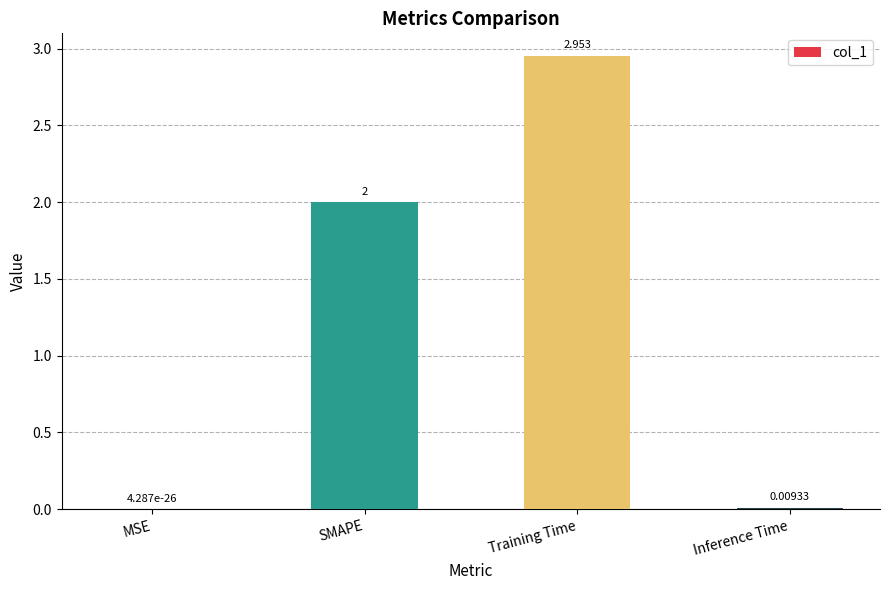

Does the chart contain stacked bars?

No